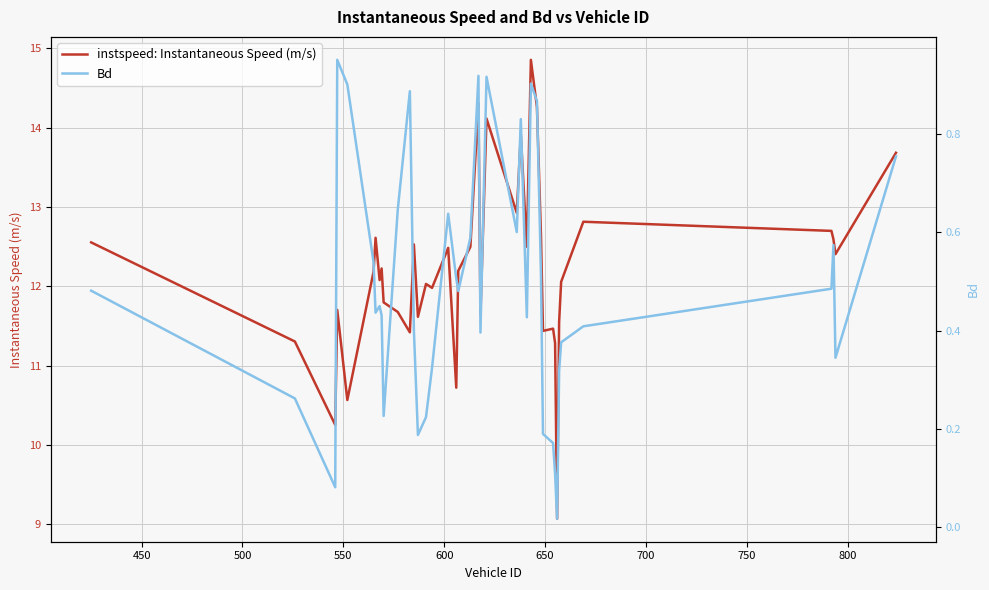

True or false: Bd has more than 1 interior local peaks.

True